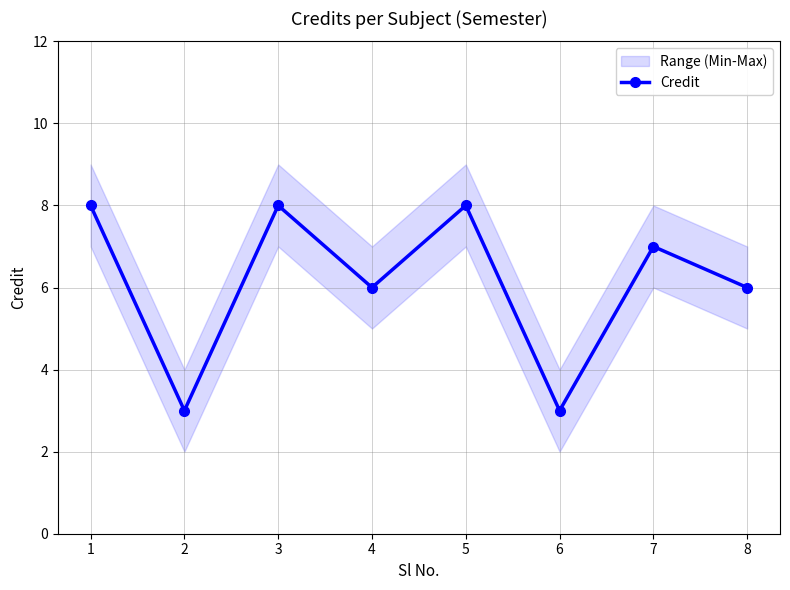

Rank the categories by value from lowest to highest.

2, 6, 4, 8, 7, 1, 3, 5